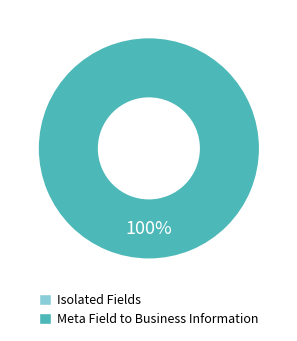

Rank the categories by value from lowest to highest.

0, 1